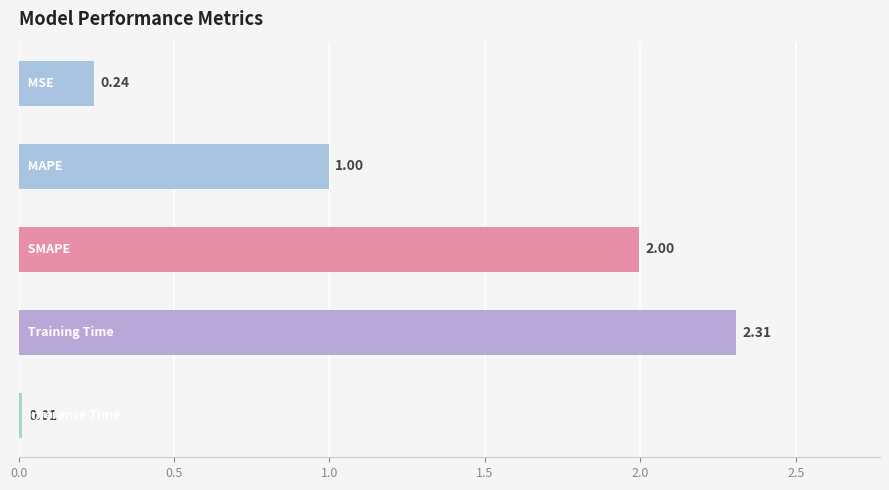

What is the difference between the maximum and minimum values?

2.3